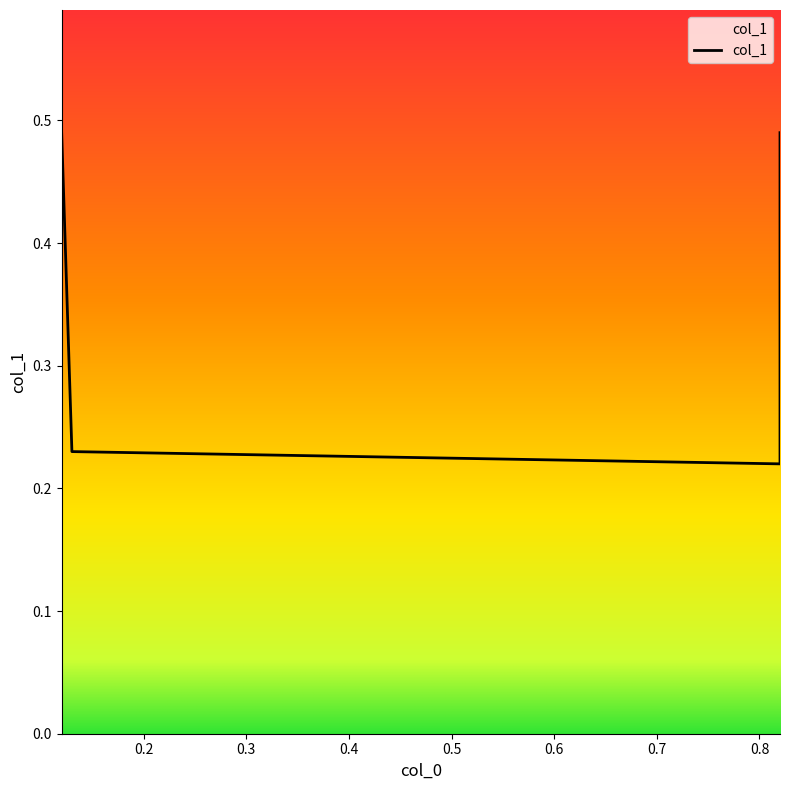

List the labels in order of value, largest first.

0.12, 0.82, 0.13, 0.82